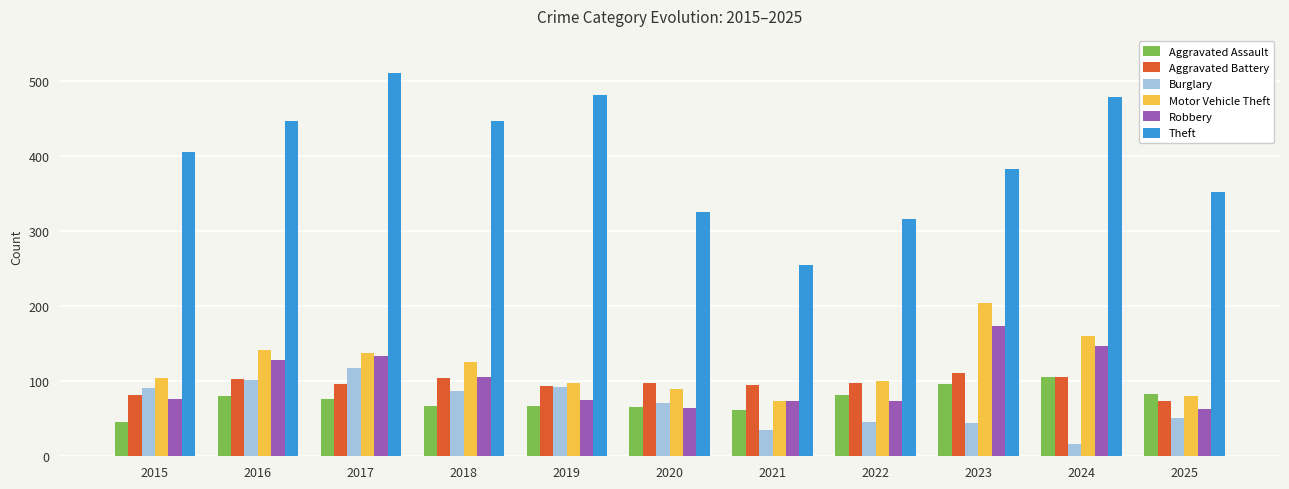

Is it true that Motor Vehicle Theft equals 70 at 2022?

False